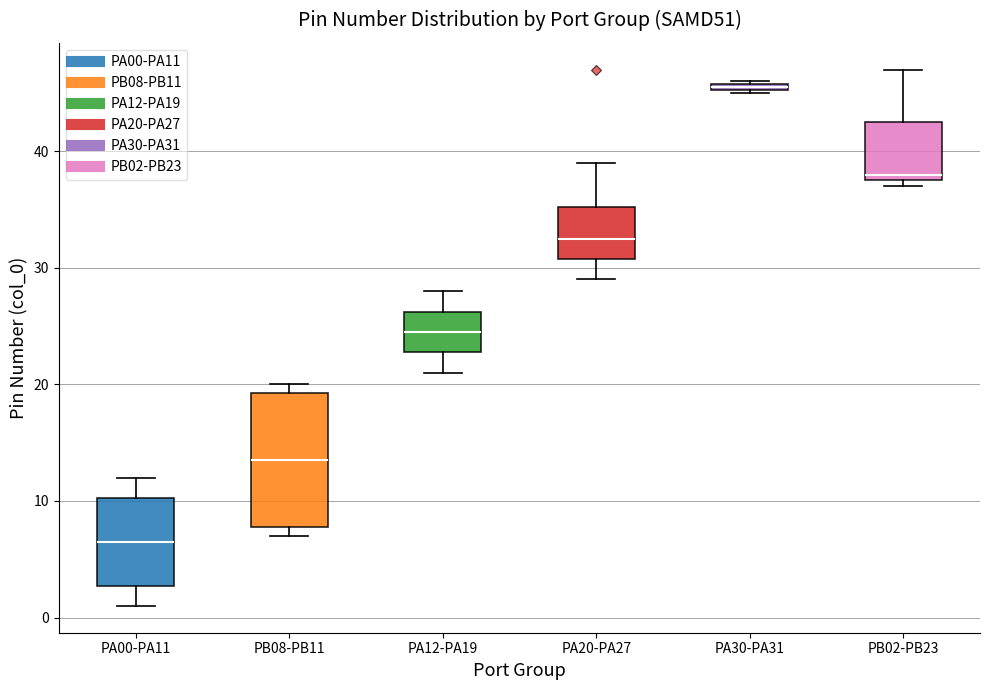

Comparing the boxes themselves (not the whiskers), which one is the tallest?

PB08-PB11